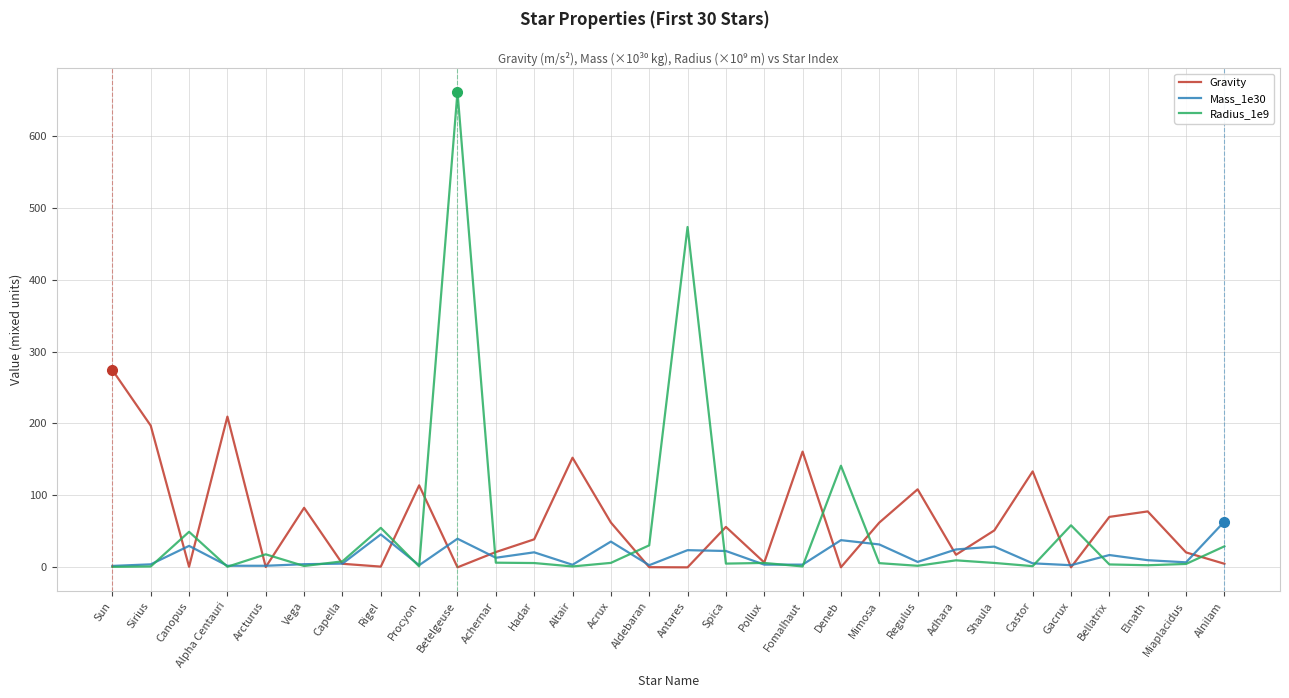

Which series has the largest range (max minus min)?

Radius_1e9